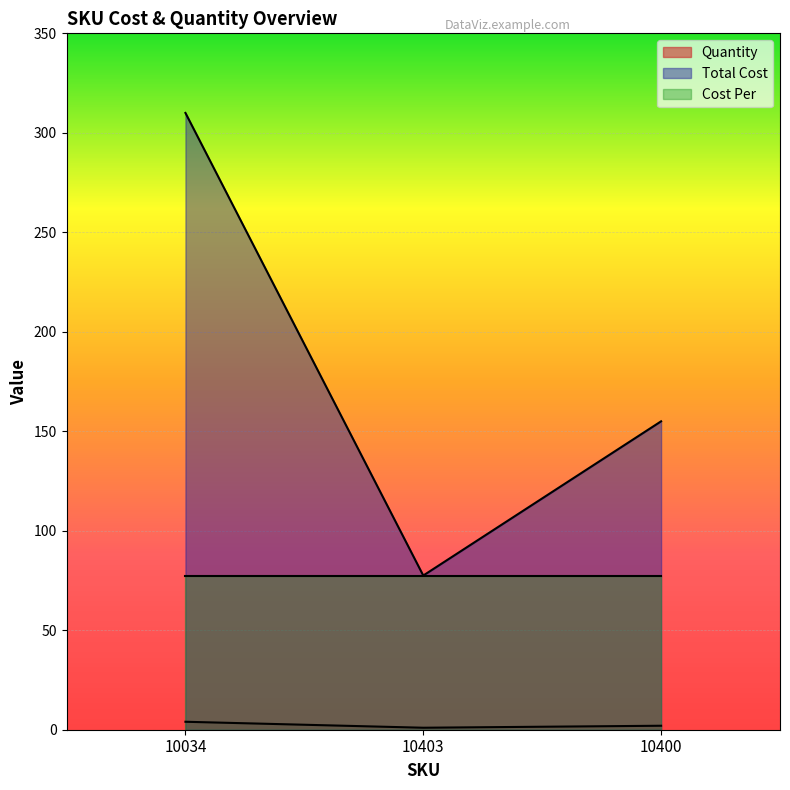

Which series changed the most between 10034 and 10403?

Total Cost